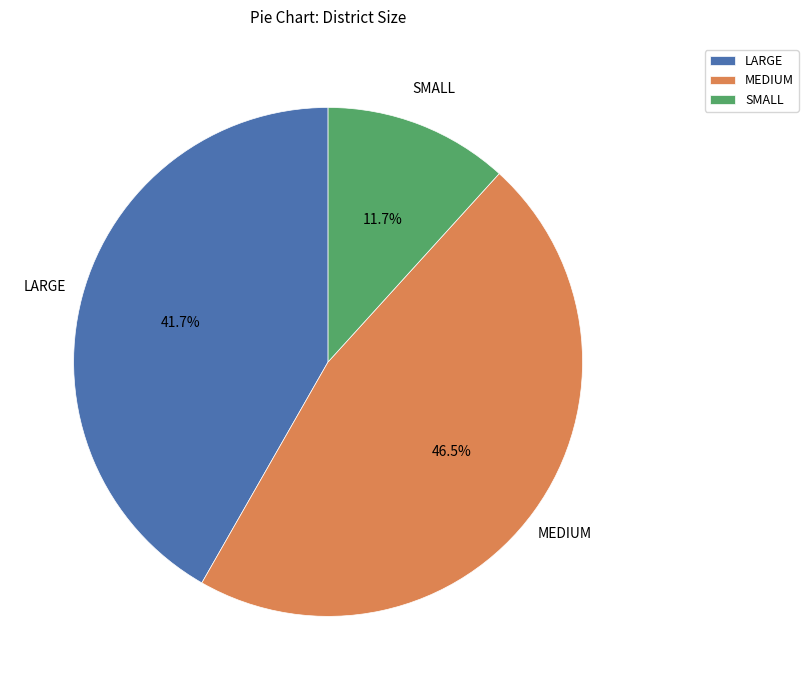

Which slice is the largest?

MEDIUM